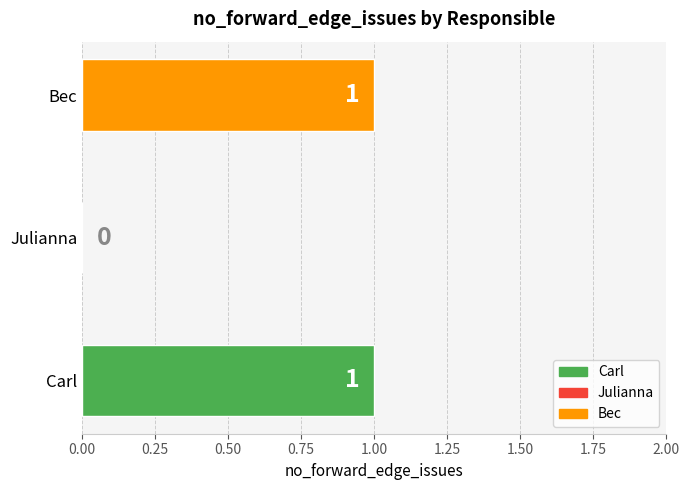

How many values are between 0 and 1?

3